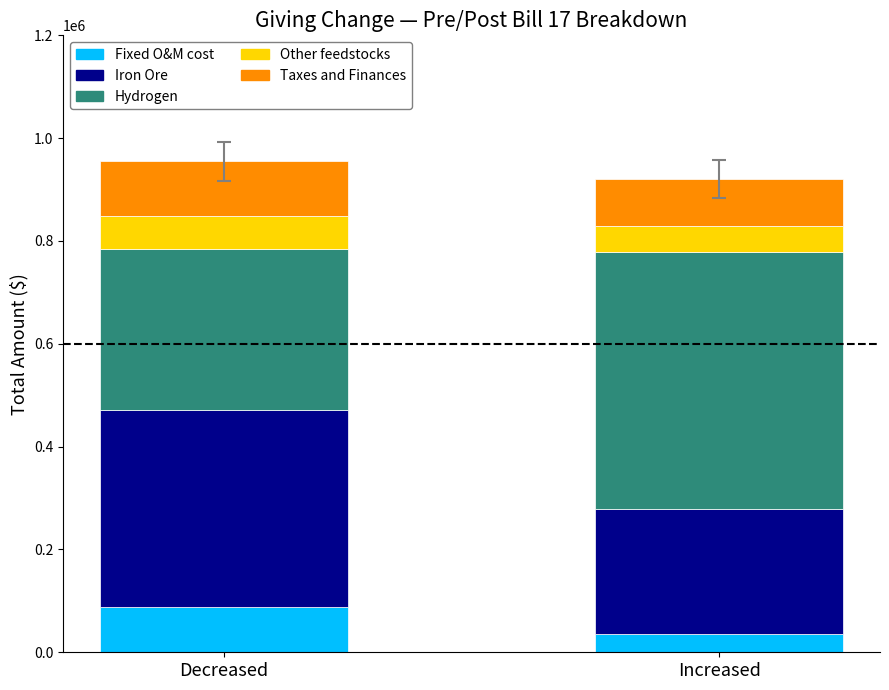

What are all the series names shown in the legend?

Fixed O&M cost, Iron Ore, Hydrogen, Other feedstocks, Taxes and Finances